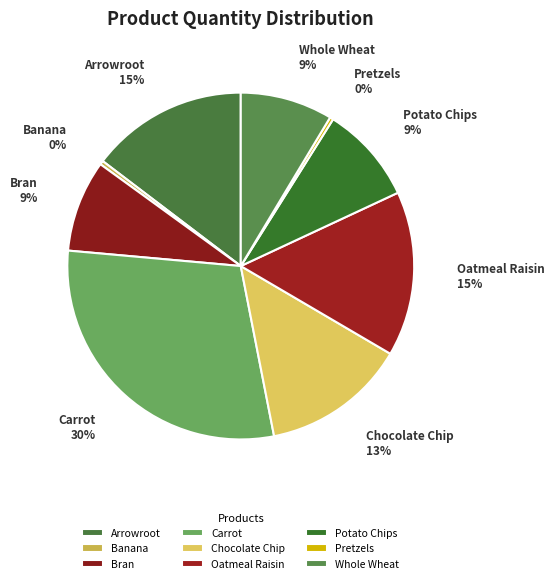

To the nearest percent, what percentage of the pie is Arrowroot?

15%